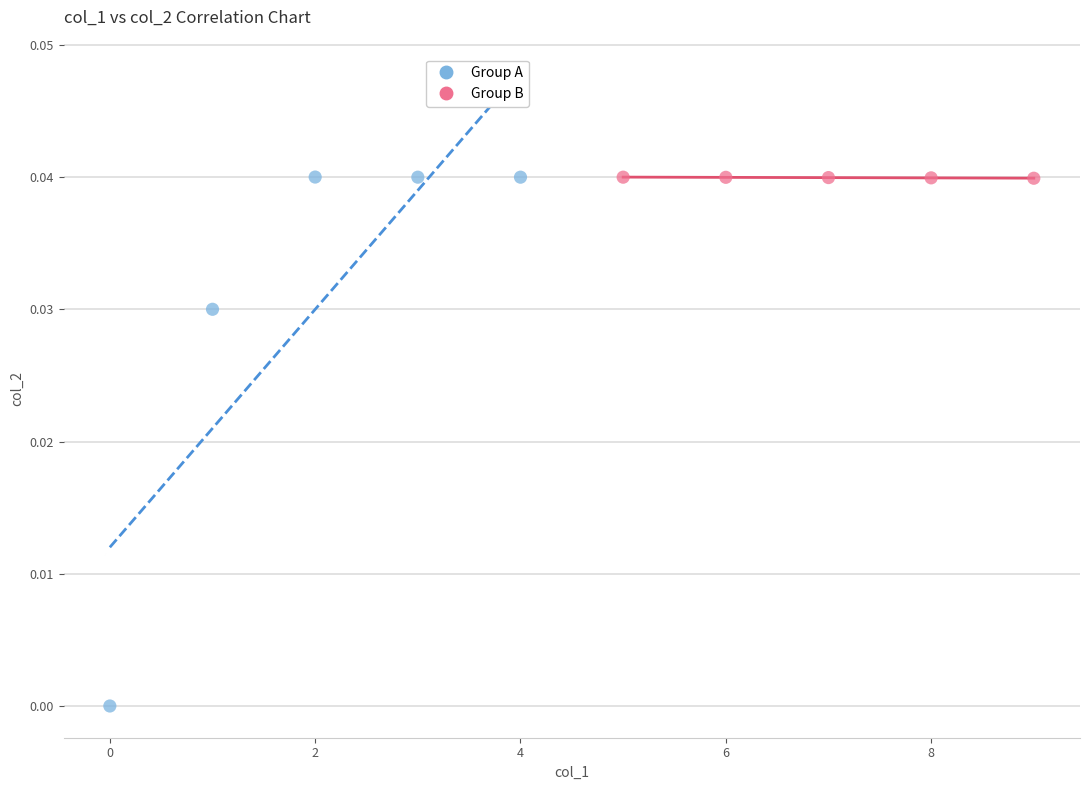

Which series reaches the minimum Y coordinate?

Group A